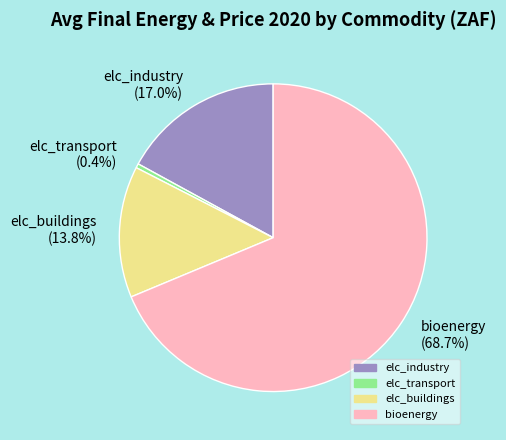

What percentage is the bioenergy slice, to the nearest percent?

69%